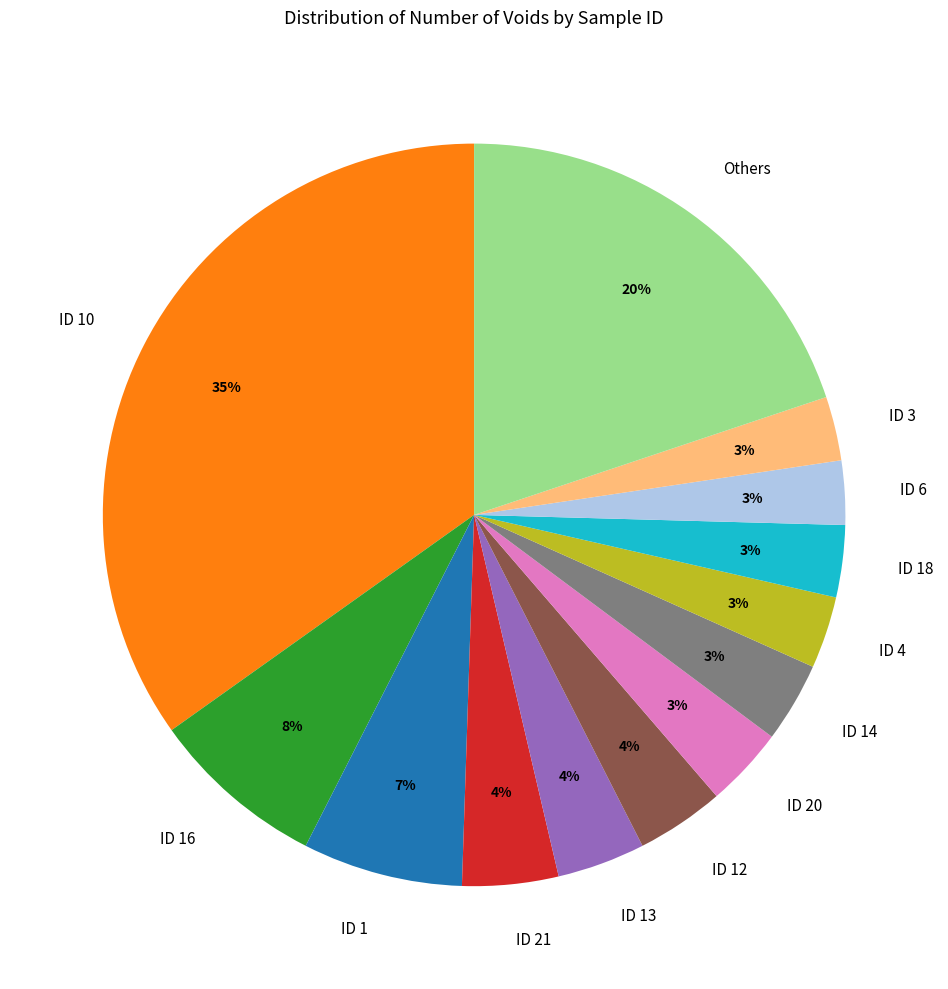

Between ID 4 and ID 1, which is larger?

ID 1